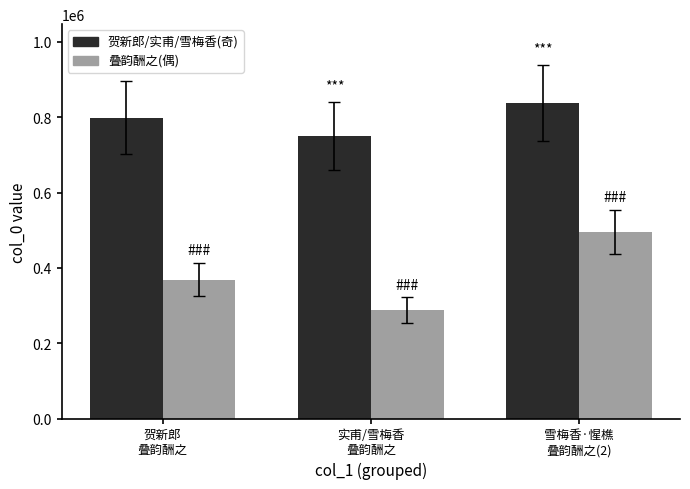

Is the value of 叠韵酬之(偶) at 实甫/雪梅香
叠韵酬之 greater than the value of 贺新郎/实甫/雪梅香(奇) at 雪梅香·惺樵
叠韵酬之(2)?

No